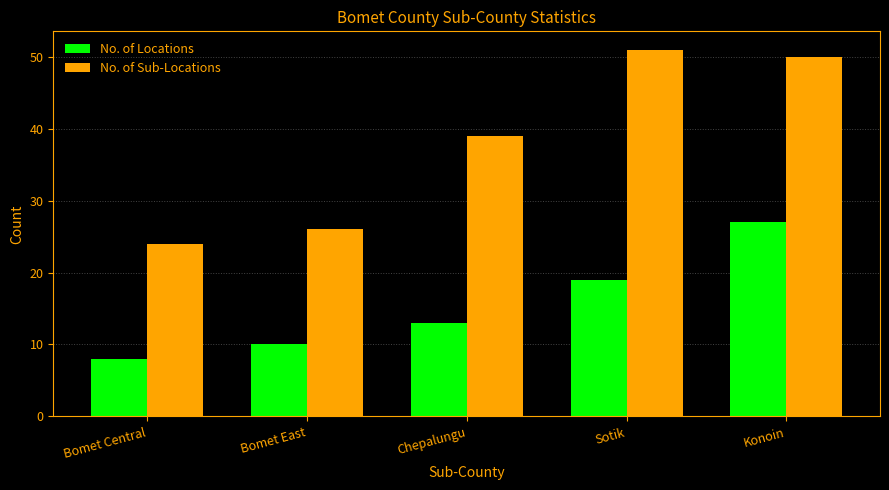

List the series in order of their overall mean, highest first.

No. of Sub-Locations, No. of Locations